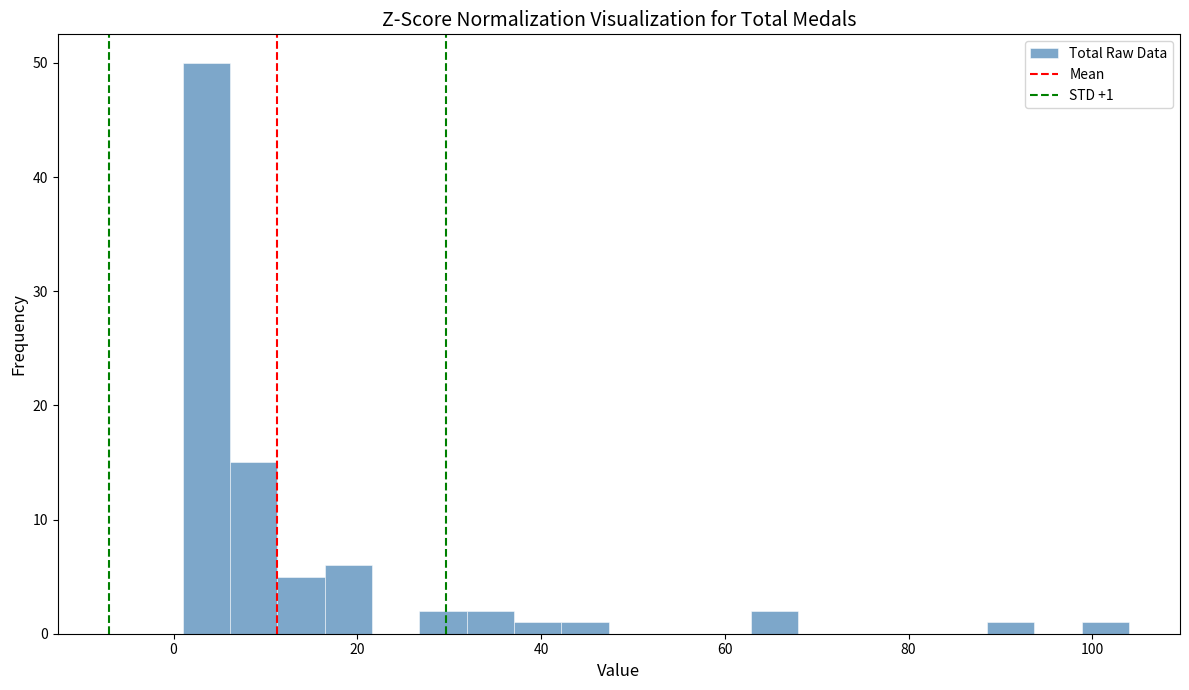

Around what value on the x-axis is the tallest bar? Give the approximate position of its centre, as read against the axis.

4